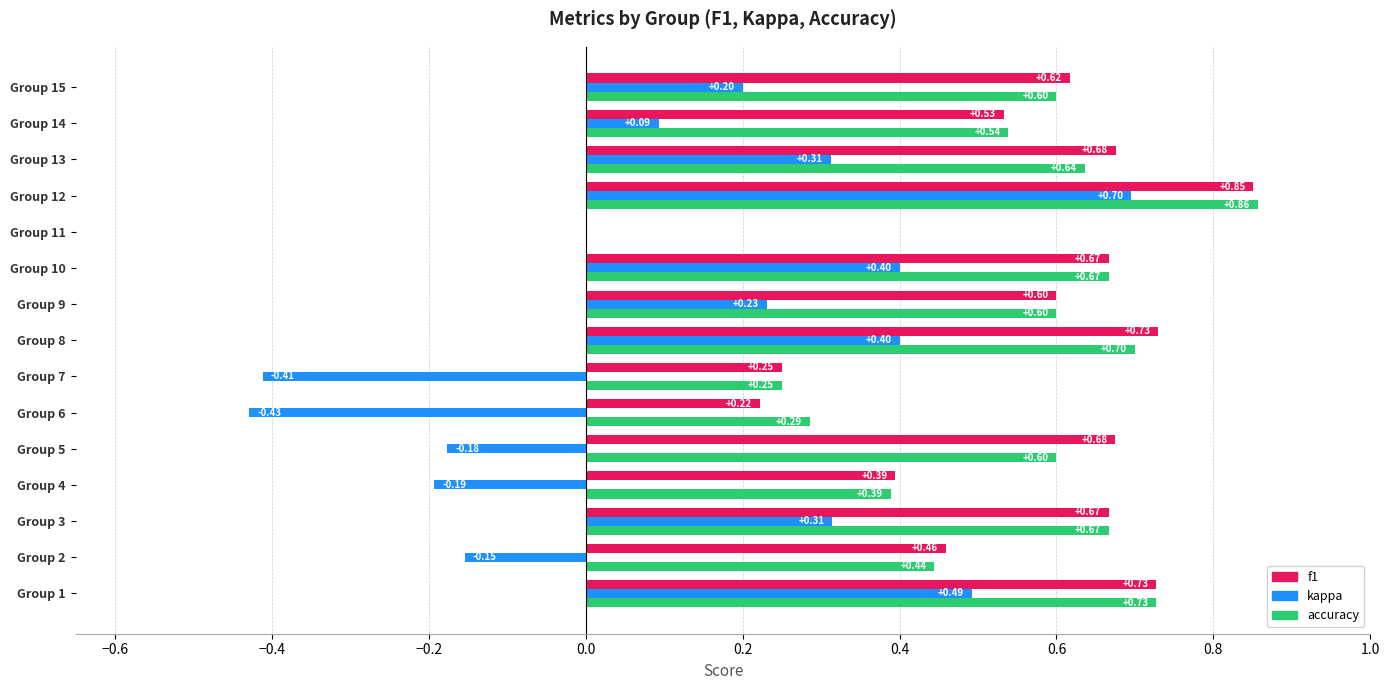

How many data points in f1 are above 0?

14